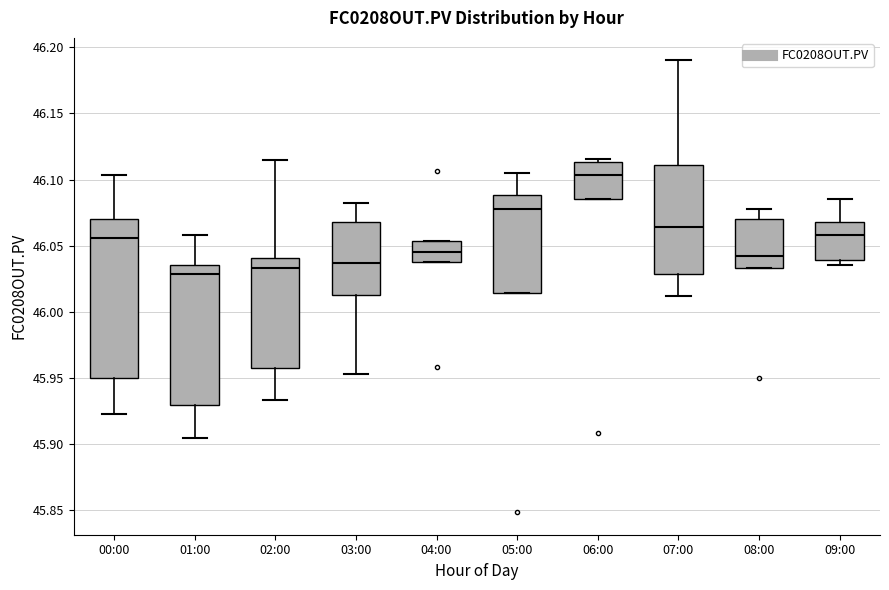

Comparing the boxes themselves (not the whiskers), which one is the tallest?

00:00